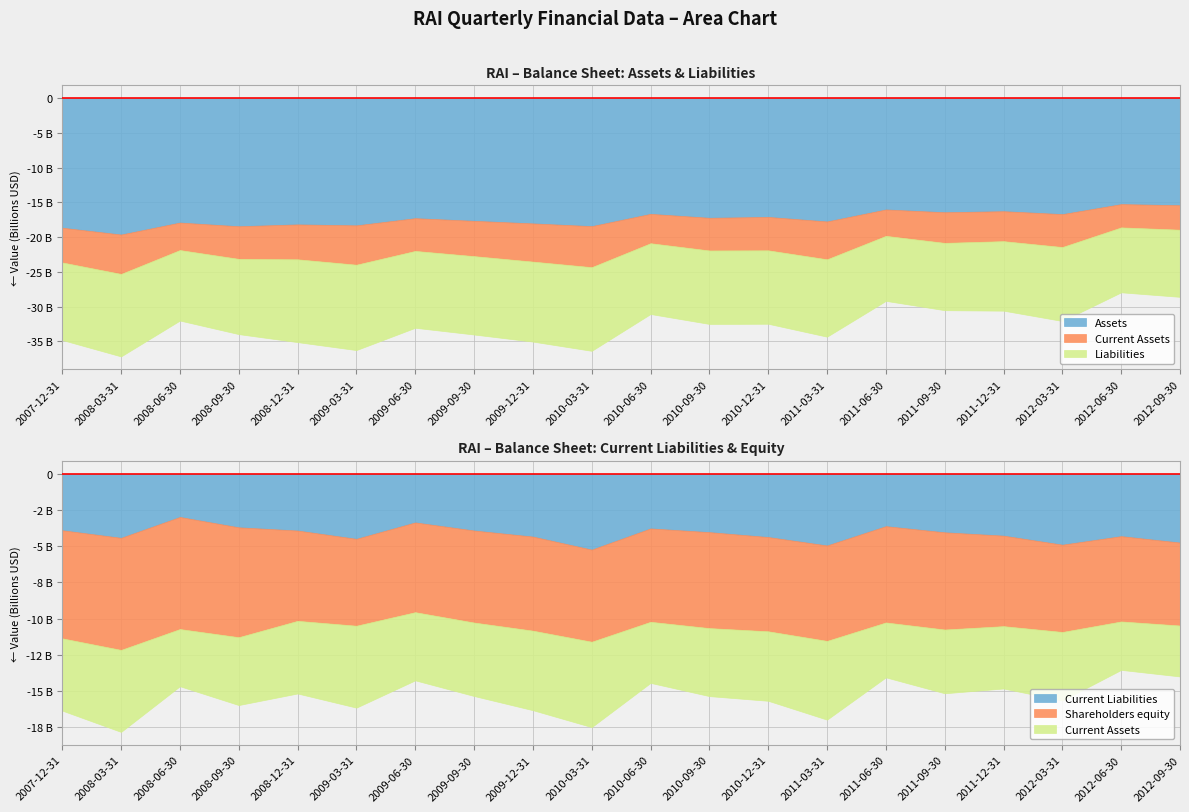

What position from the left is 2011-12-31?

17